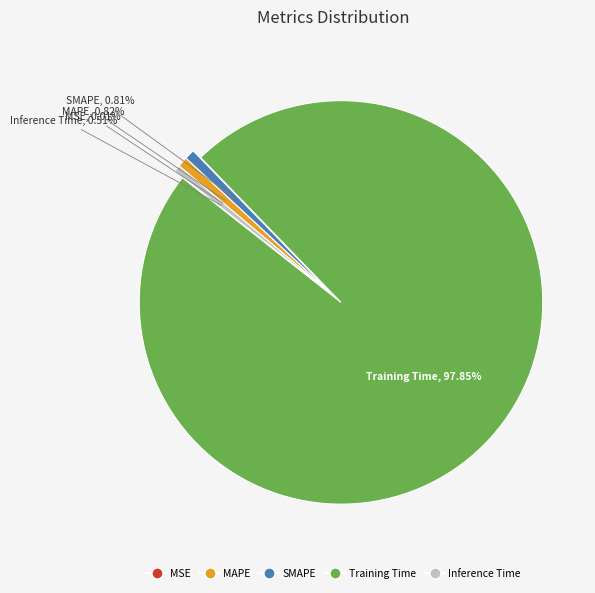

Does Training Time account for over 50% of the chart?

Yes